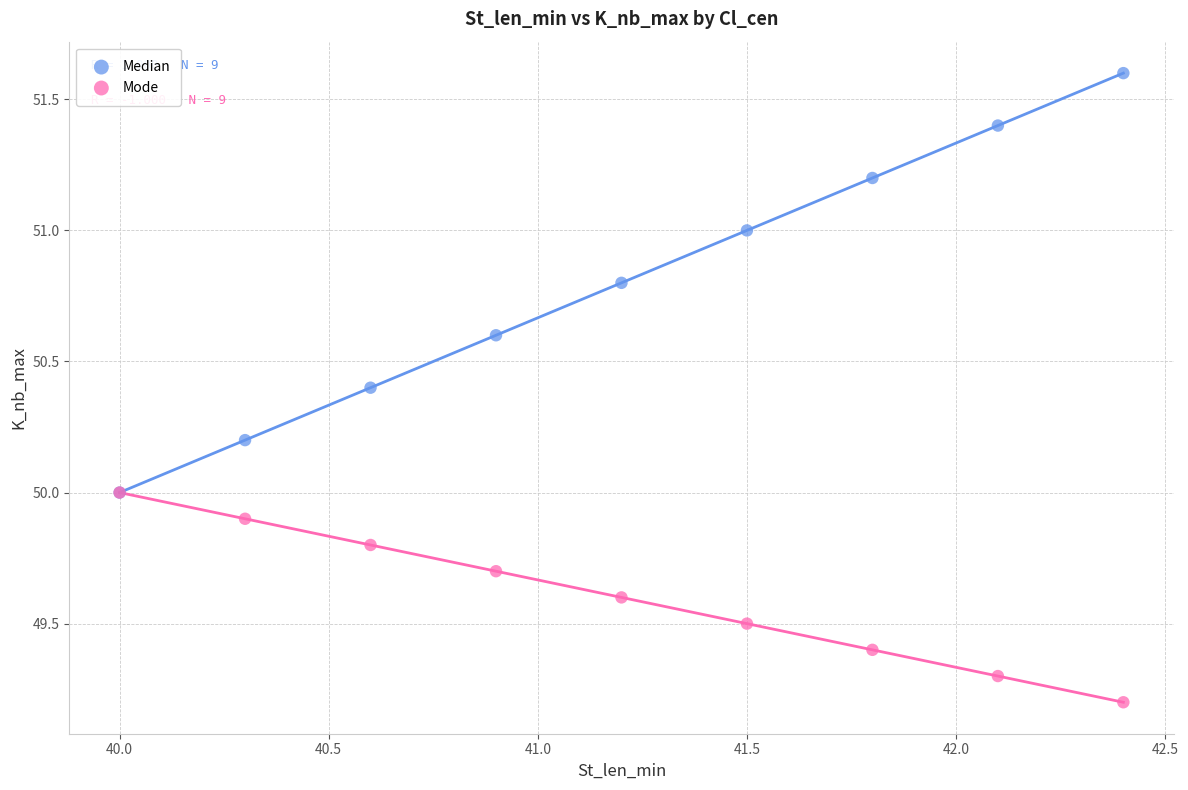

What are all the series names shown in the legend?

Median, Mode